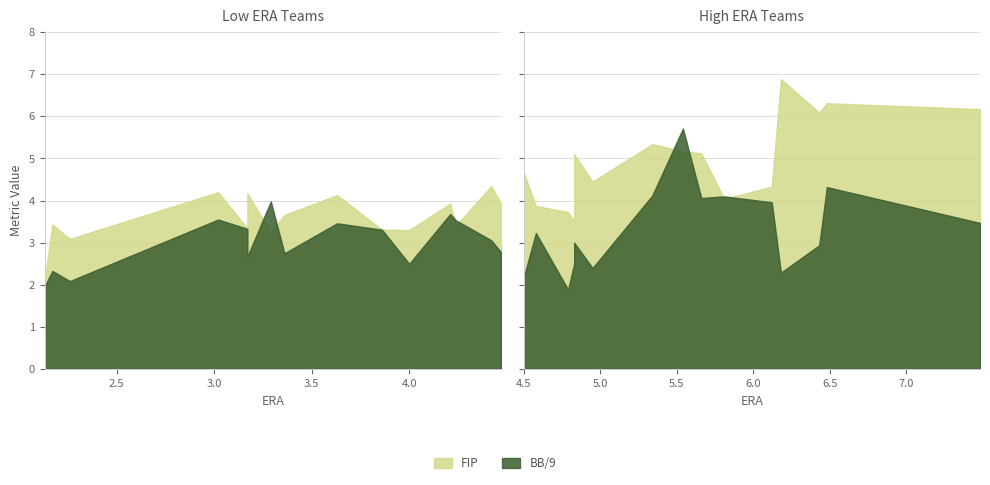

What is the lowest value of the FIP series?

2.1